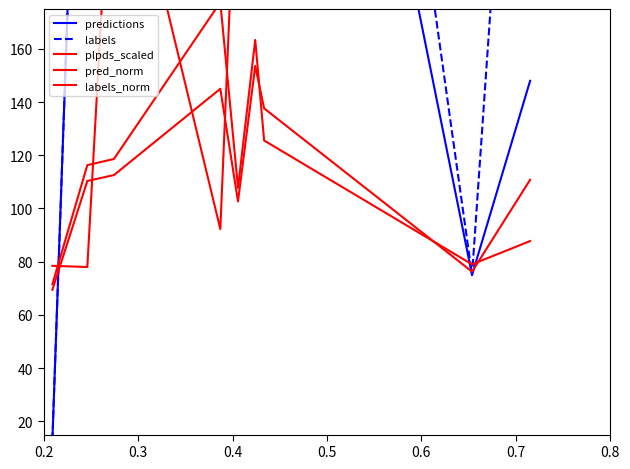

Reading left to right, what are all the values shown in this chart?

predictions: 13.0	386.0	405.0	896.0	315.0	778.0	463.0	75.0	148.0
labels: 13.0	385.0	405.0	700.0	315.0	778.0	633.0	75.0	389.0
plpds_scaled: 78.4	78.0	258.0	92.3	250.2	239.8	253.1	235.0	203.5
pred_norm: 71.6	116.3	118.6	177.5	107.8	163.4	125.6	79.0	87.8
labels_norm: 69.4	110.3	112.5	145.0	102.7	153.6	137.6	76.2	110.8